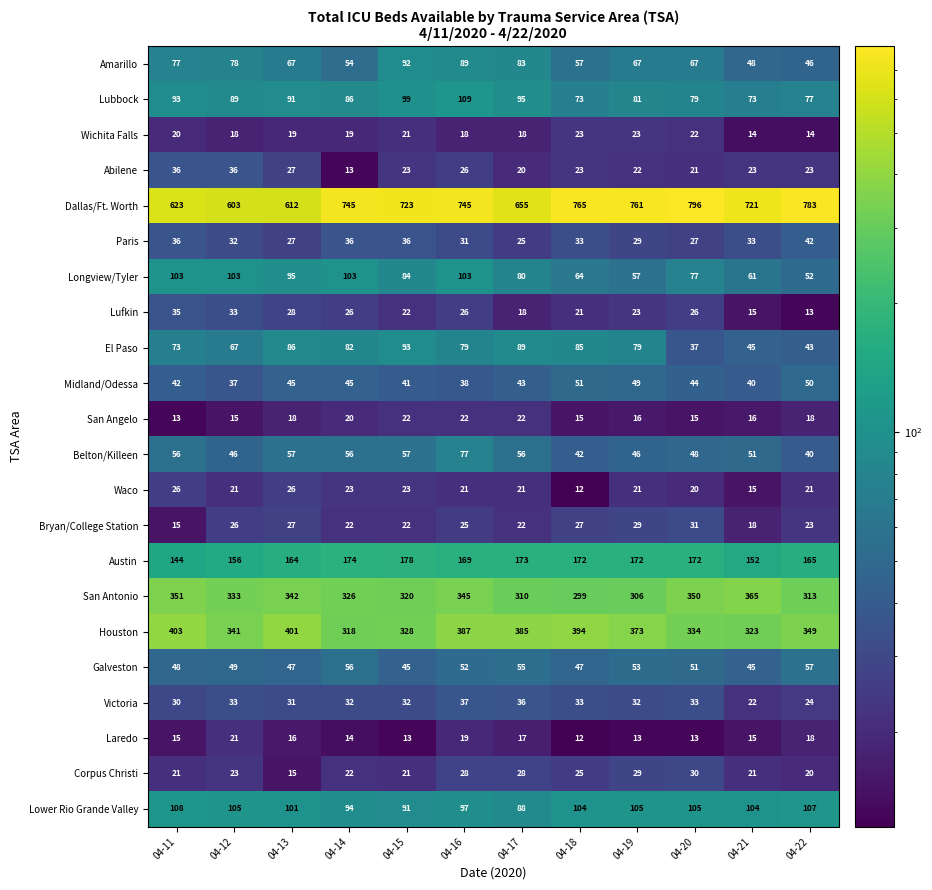

True or false: Austin has a value of 152 at 04-21.

True